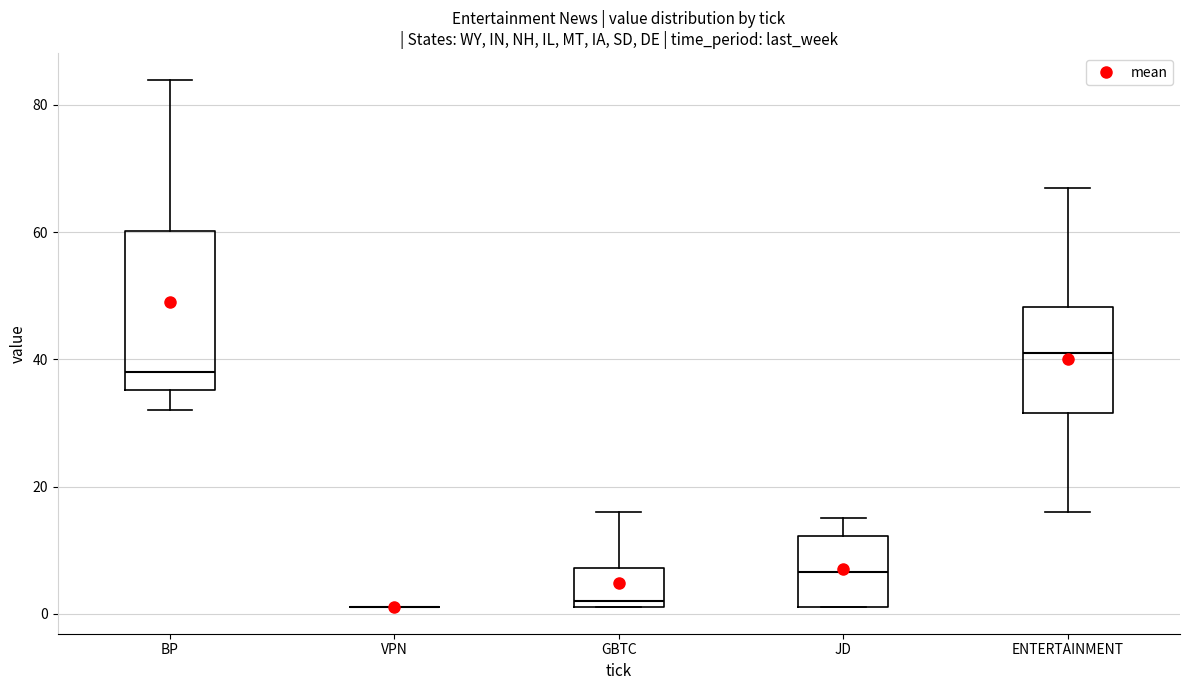

Reading left to right, read every box against the y-axis: the position of its median line, the range the box covers, and the ends of its whiskers. The values are not printed on the chart, so give them approximately, as read against the axis.

BP: median 38, box 36 to 60, whiskers 32 to 84
VPN: box collapsed to a line at 2, whiskers 2 to 2
GBTC: median 2 (just above the box's lower edge), box 2 to 8, whiskers 2 to 16
JD: median 6, box 2 to 12, whiskers 2 to 16
ENTERTAINMENT: median 42, box 32 to 48, whiskers 16 to 68